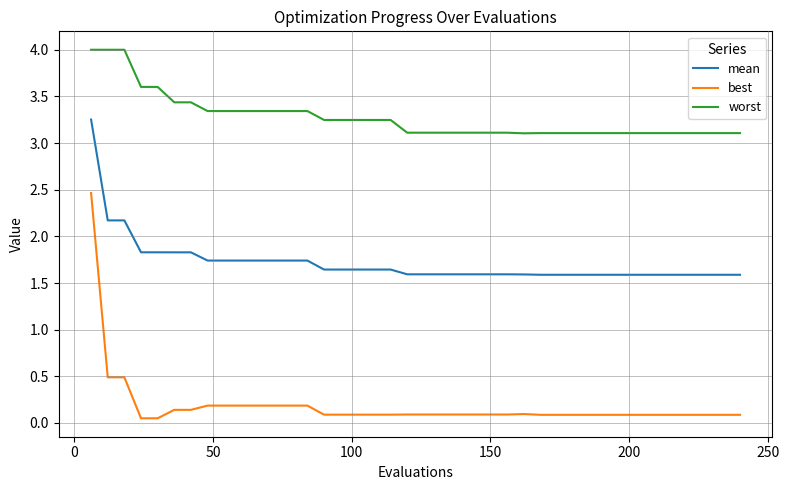

Which series has the largest range (max minus min)?

best